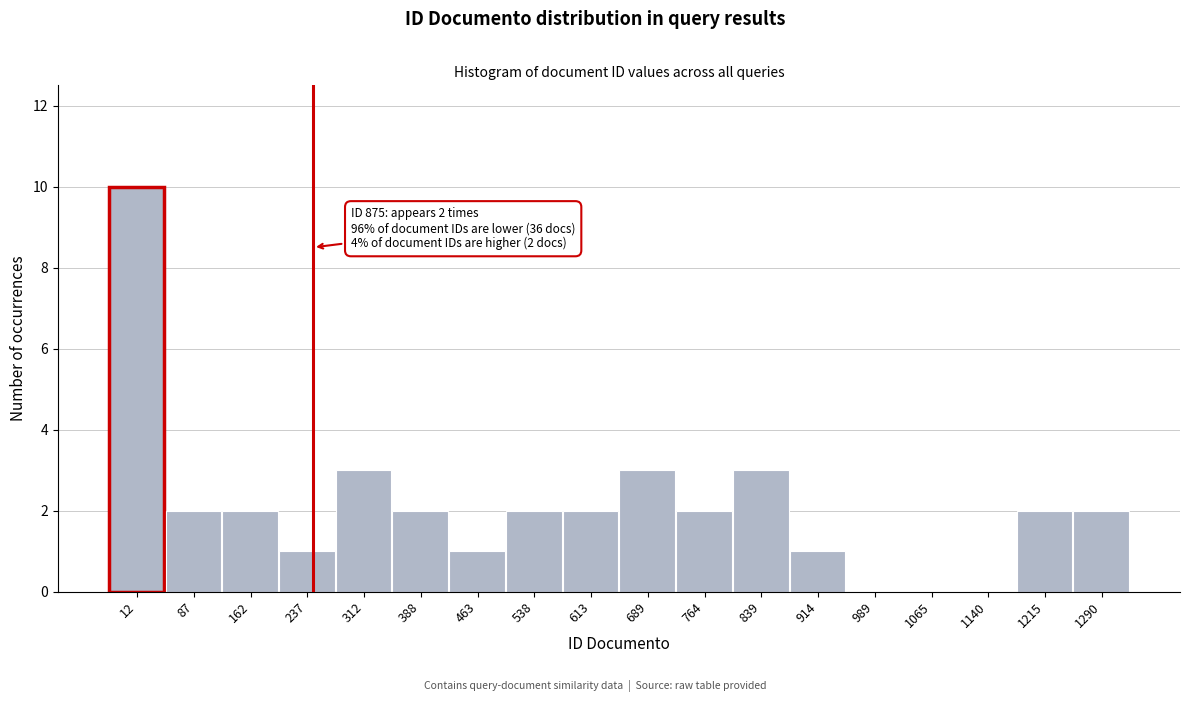

Reading left to right, what are all the values shown in this chart?

12=10	87=2	162=2	237=1	312=3	388=2	463=1	538=2	613=2	689=3	764=2	839=3	914=1	989=0	1065=0	1140=0	1215=2	1290=2